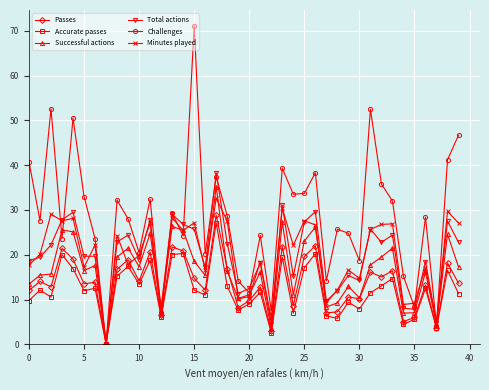

True or false: Passes has more than 1 interior local peaks.

True